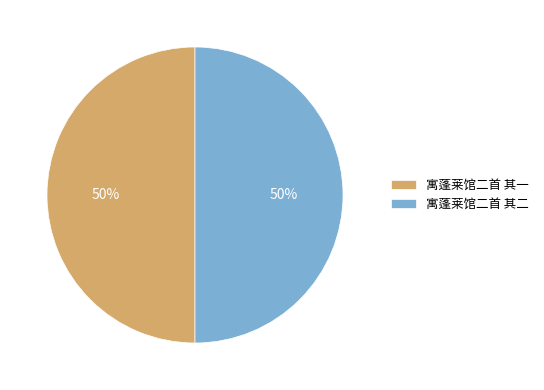

True or false: 寓蓬莱馆二首 其一 accounts for 38% of the total.

False